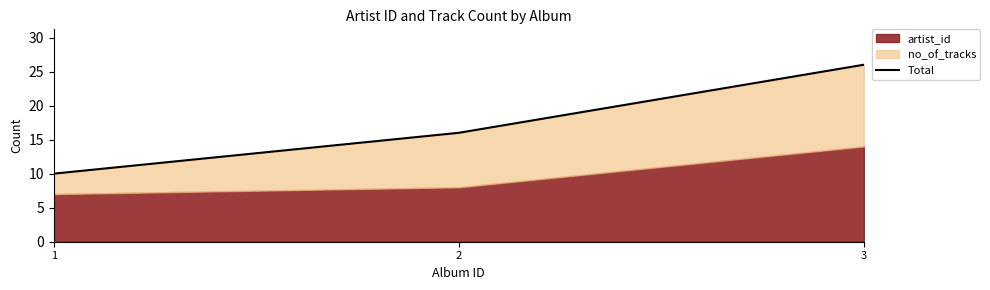

What value does the data have at 3, to the nearest 5?

25